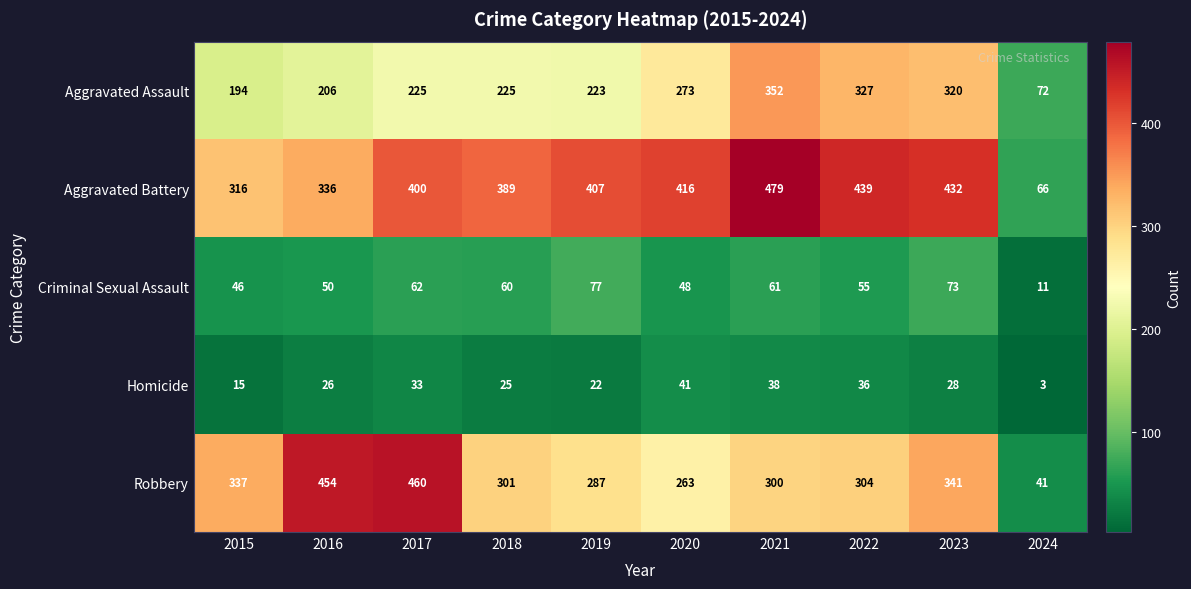

True or false: Criminal Sexual Assault has a value of 27 at 2018.

False